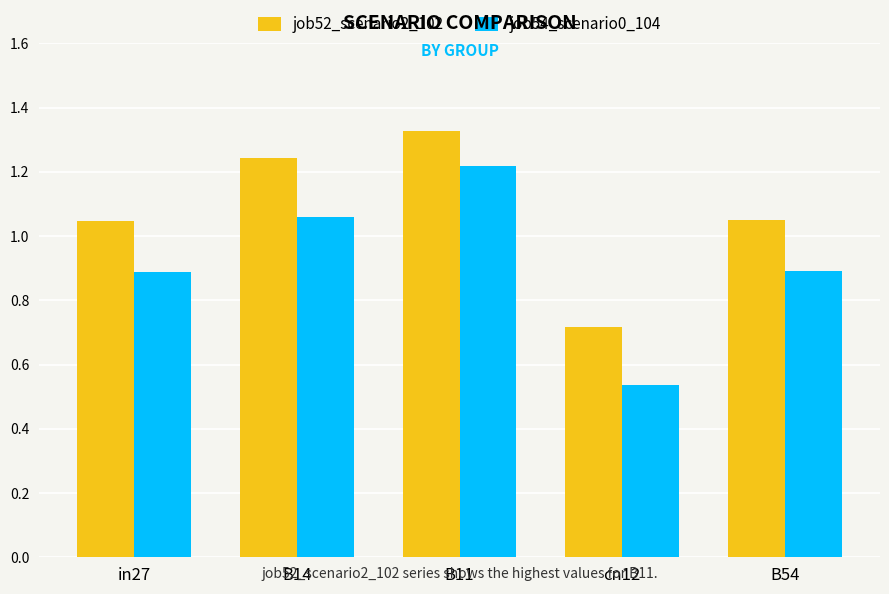

What is the difference between the job54_scenario0_104 values at in27 and B11?

0.3